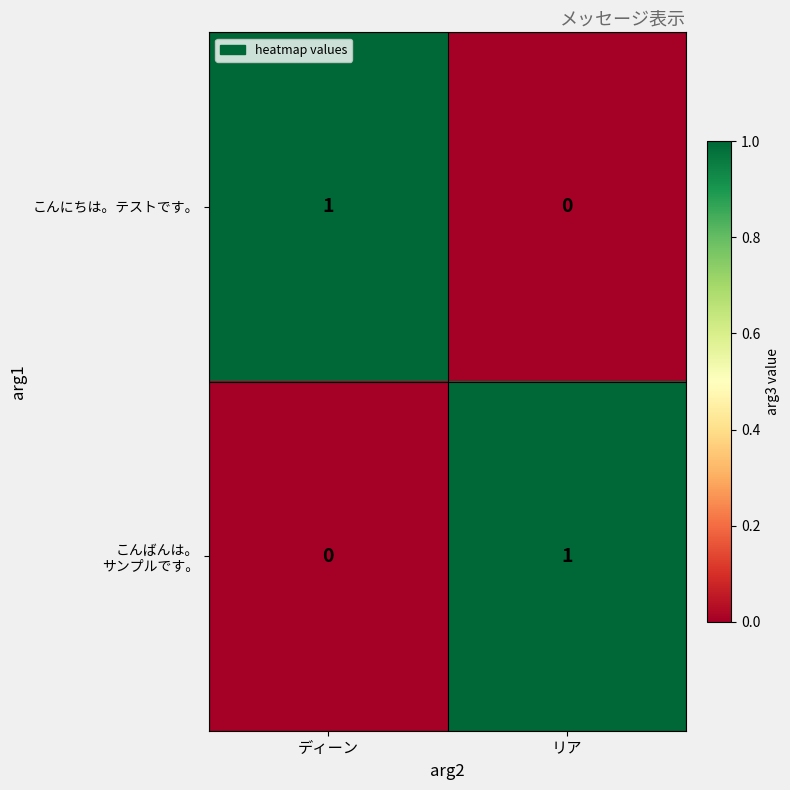

Which category has the highest value in the こんにちは。テストです。 series?

ディーン